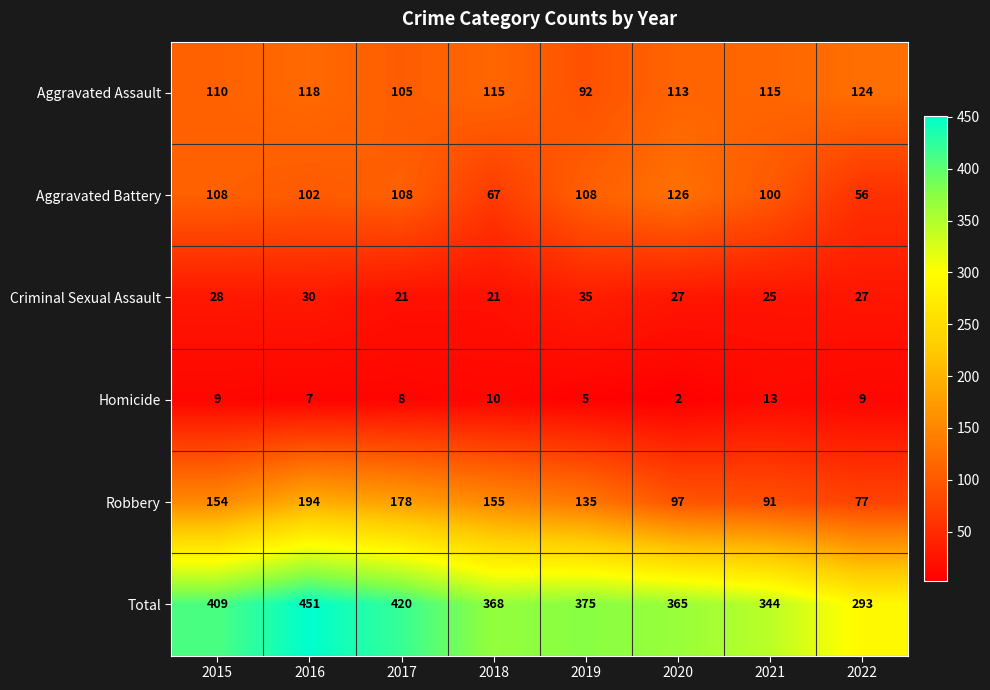

What is the average value of the Homicide series?

8